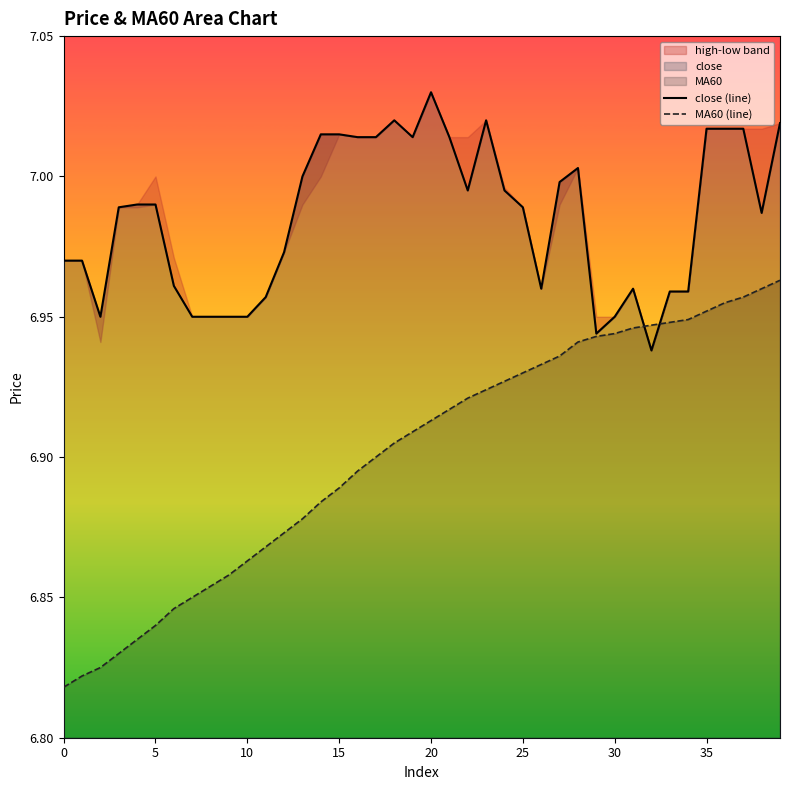

The MA60 (line) series shows 9.3 at 15. True or false?

False